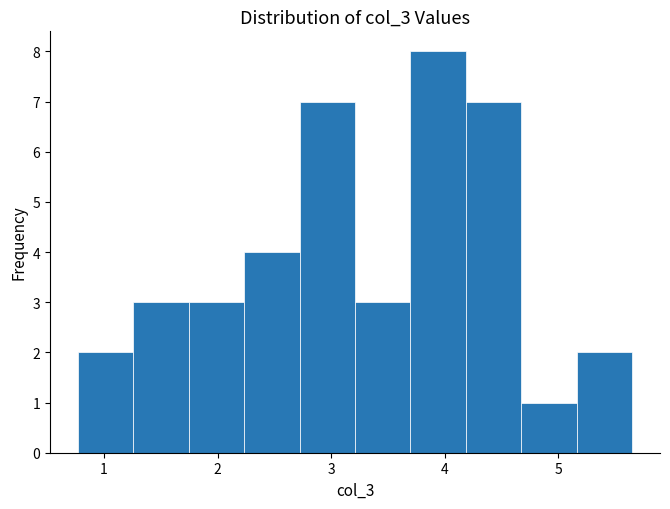

Which range on the x-axis has the tallest bar?

3.7 to 4.2